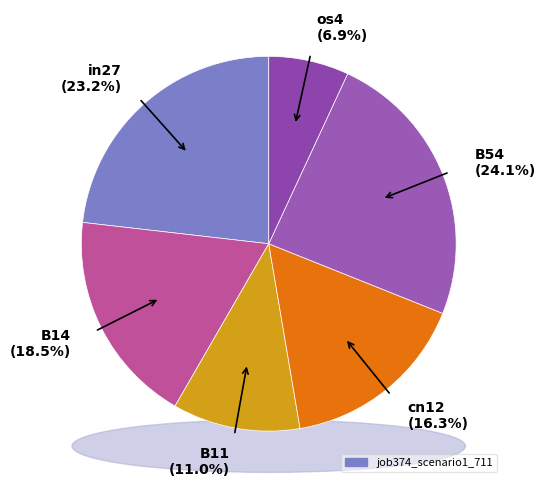

The cn12 slice represents 16% of the pie. True or false?

True